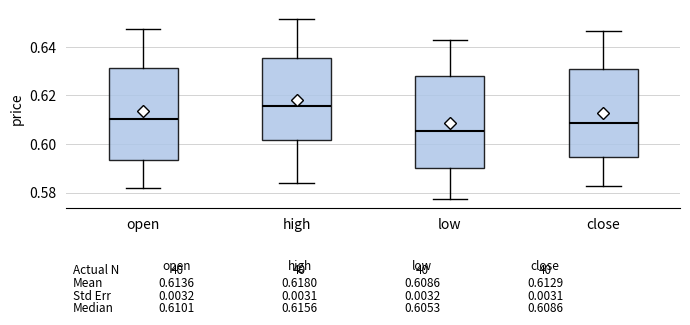

Which box's median line is the highest?

high